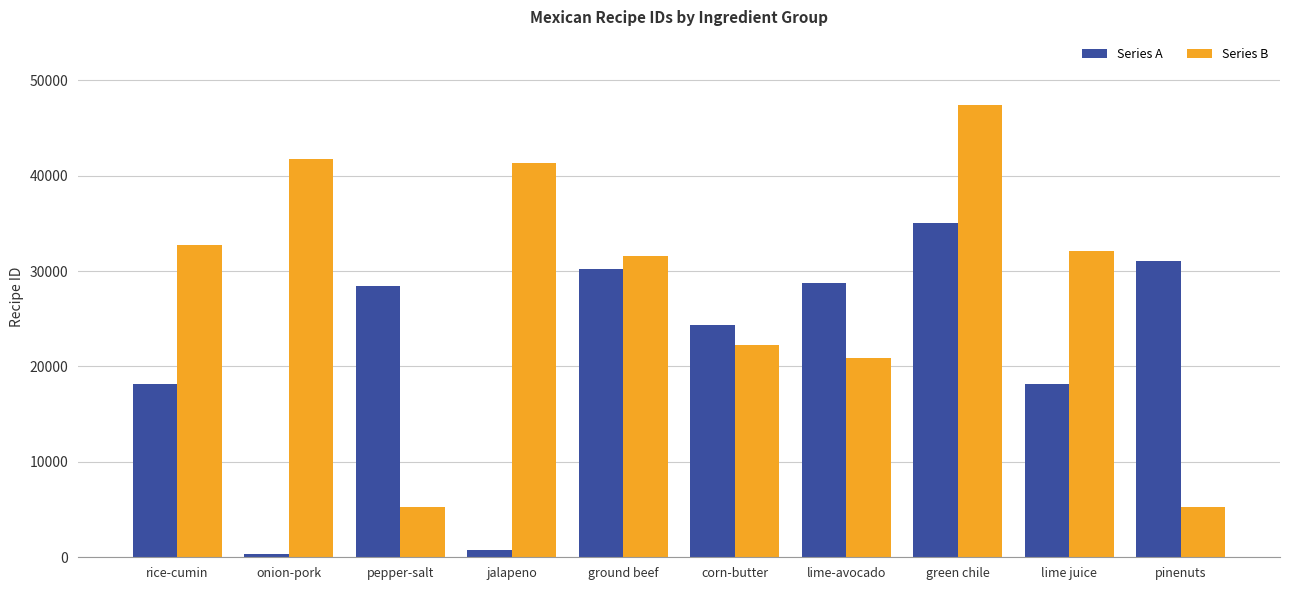

What is the value of the Series B bar at the 10th from the left?

5241